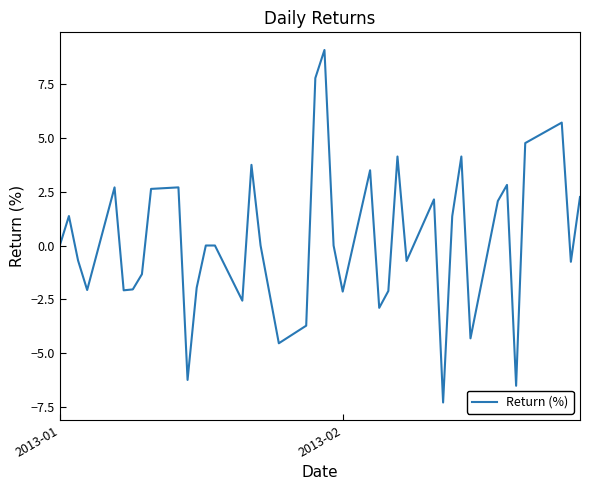

What is the minimum value shown in the chart?

-7.3